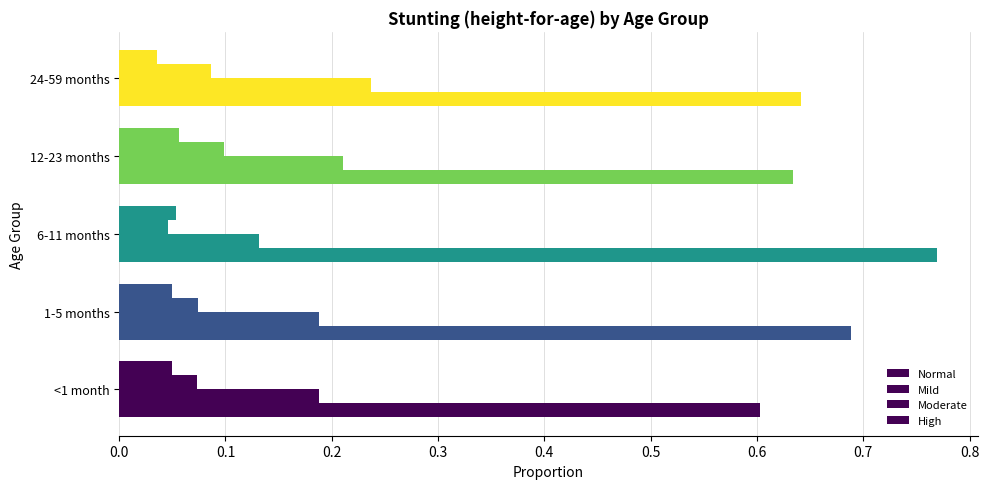

How many series are shown in this chart?

4